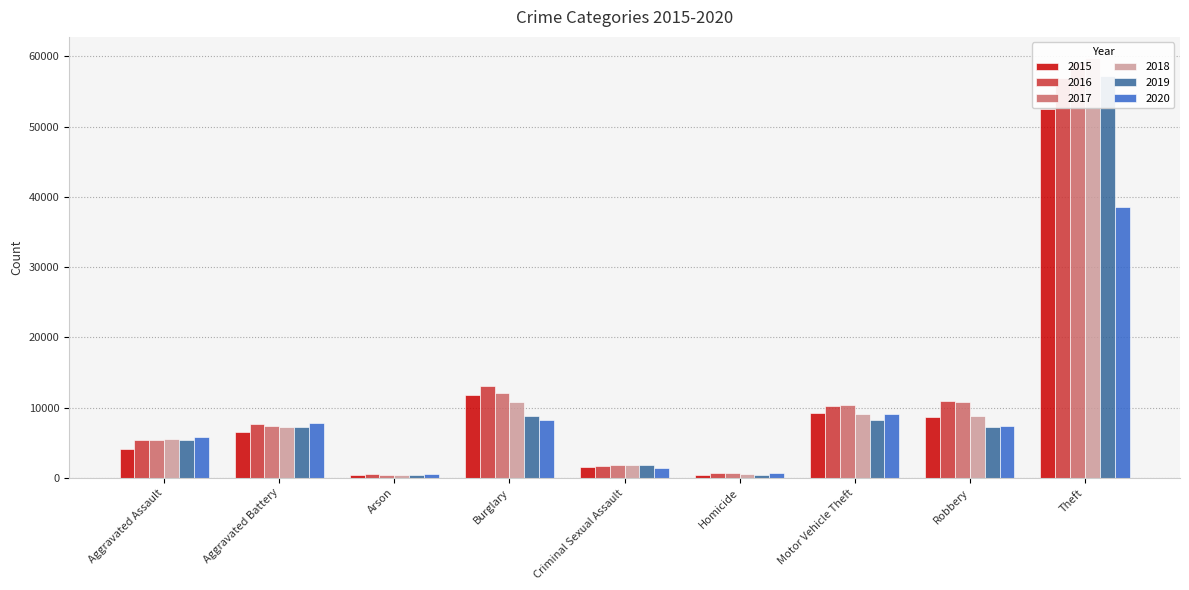

Which category has the highest value across all series?

Theft